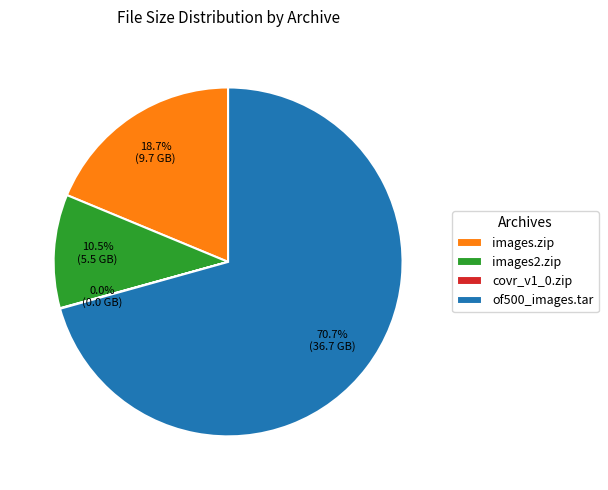

To the nearest percent, what is the average slice percentage?

25%